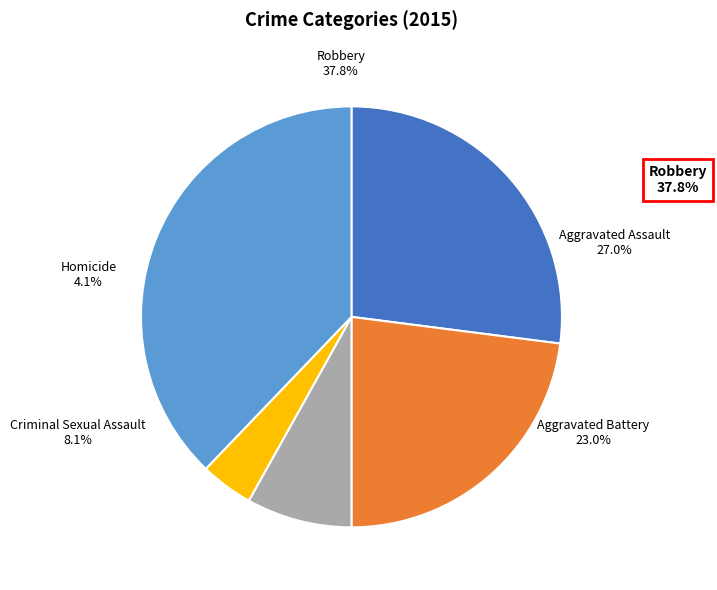

Does any single category account for the majority?

No